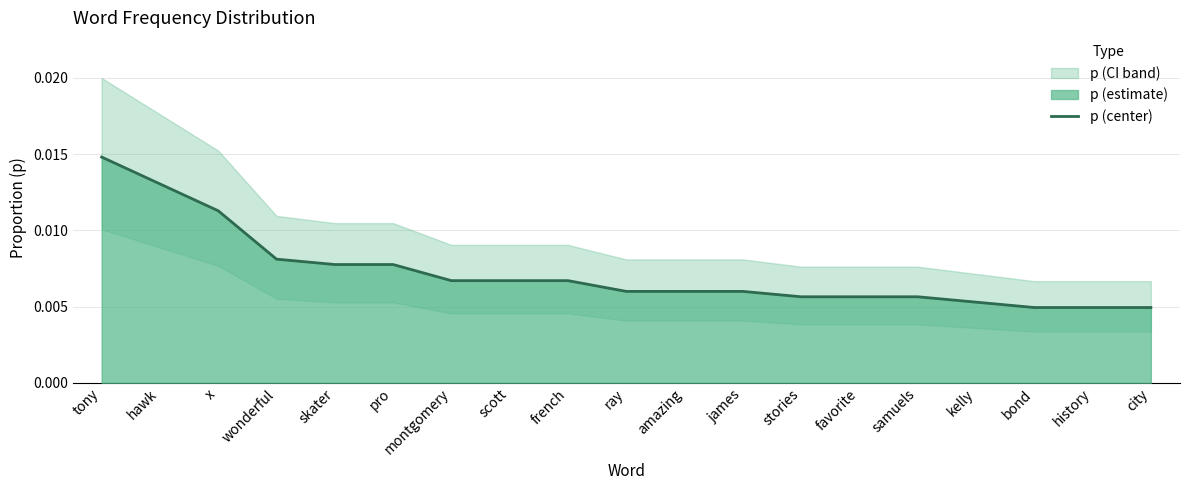

True or false: the data has more than 1 interior local peaks.

False